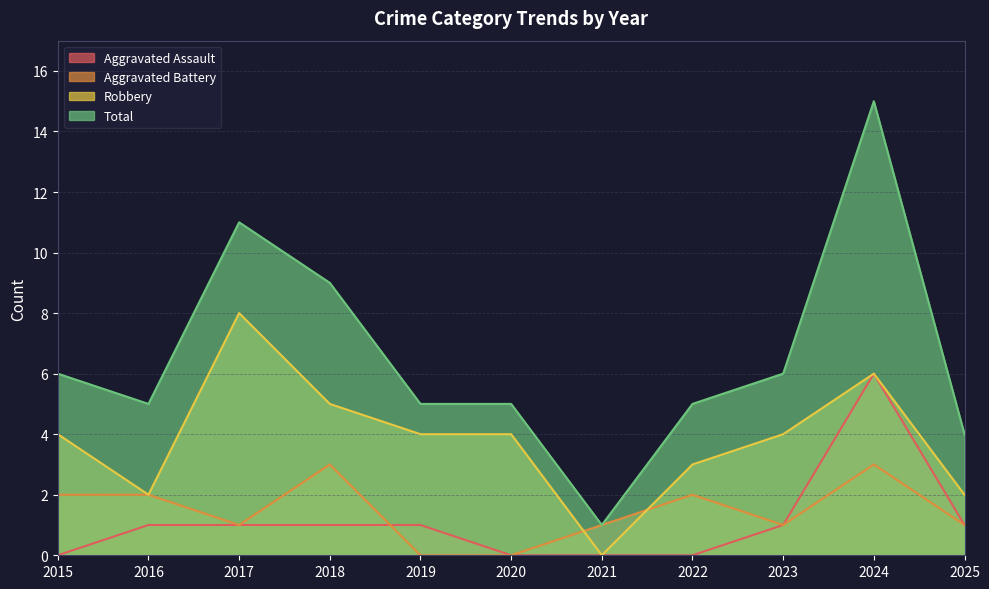

Rank the categories by Robbery value from lowest to highest.

2021, 2016, 2025, 2022, 2015, 2019, 2020, 2023, 2018, 2024, 2017